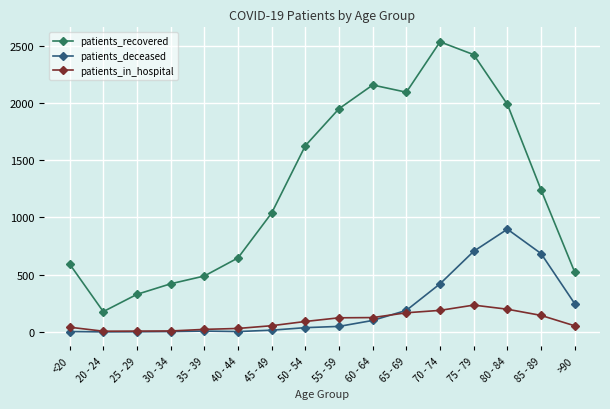

Where is patients_recovered nearest to the value 1355?

85 - 89